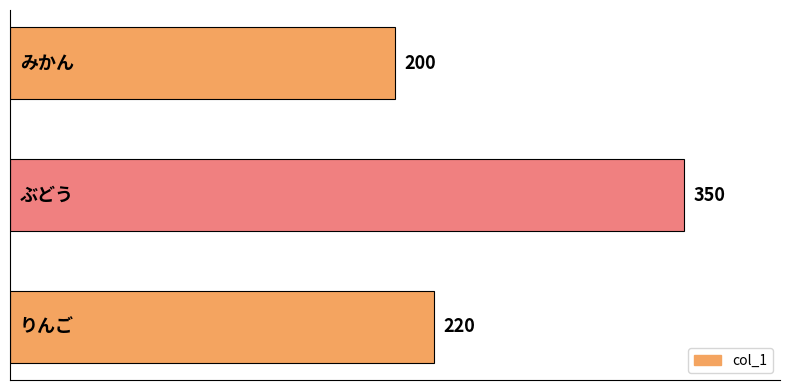

Reading bottom to top, list all the values displayed in this chart.

220	350	200